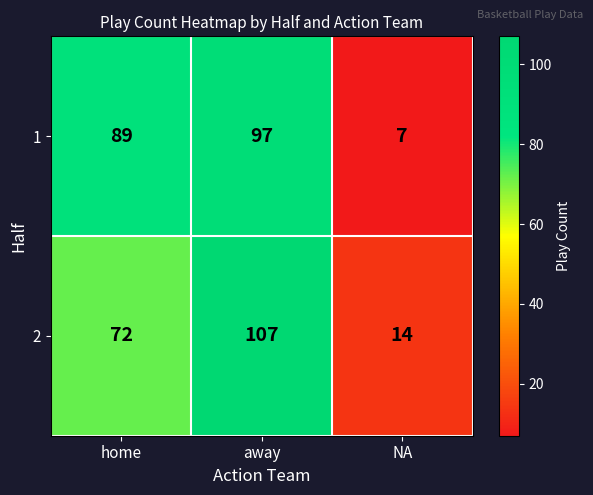

Which category has the lowest value across all series?

NA